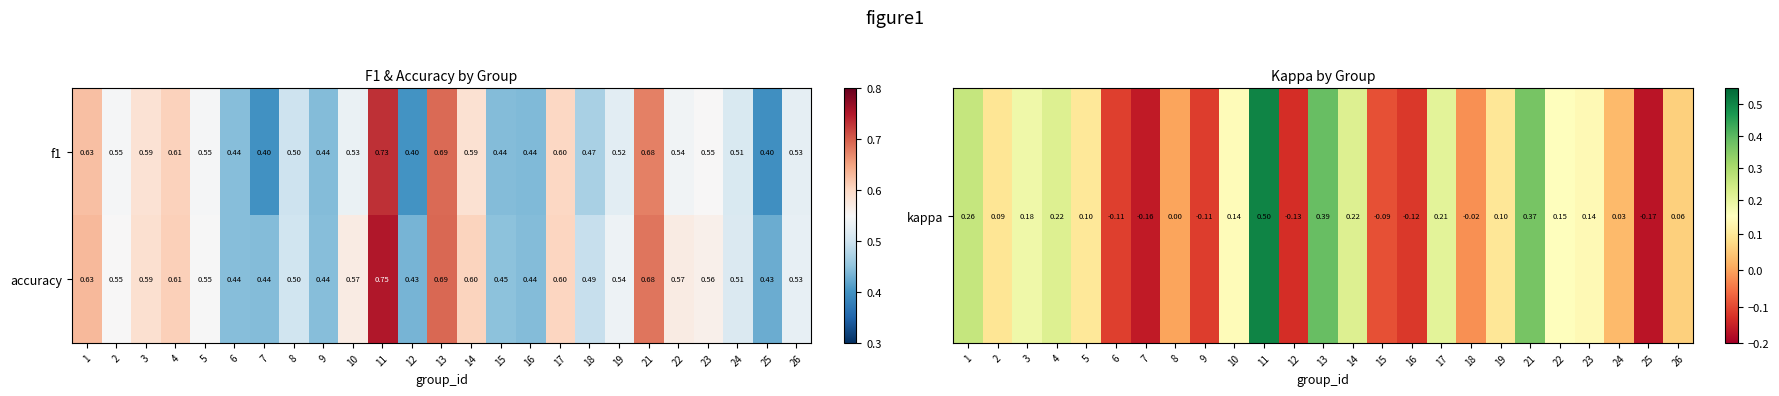

Which series has the widest spread of values?

f1